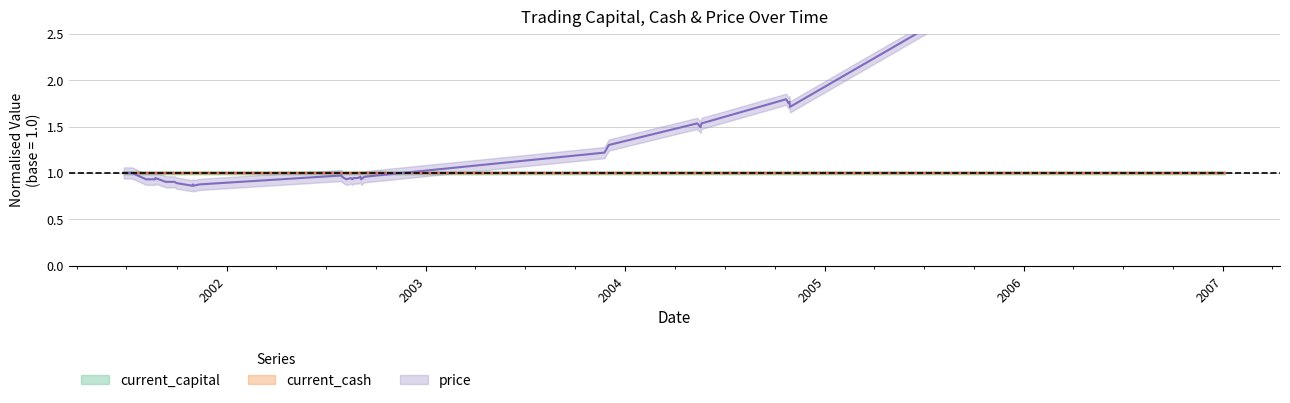

How many interior local valleys does the price series have?

7